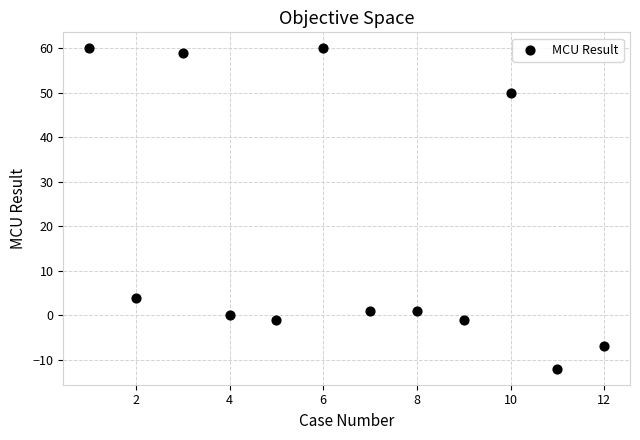

What Y value in the scatter plot is closest to 24?

4